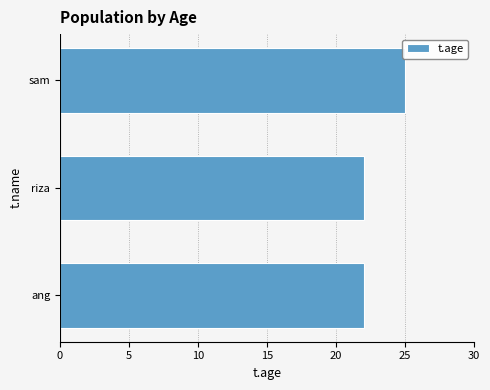

What is the change in value from ang to sam?

+3